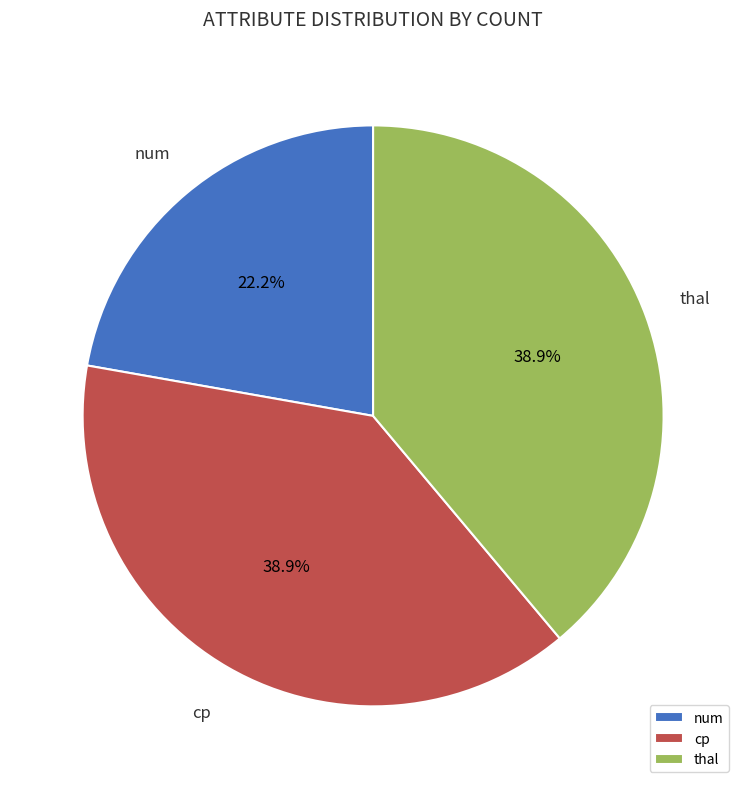

How many segments does this pie chart have?

3